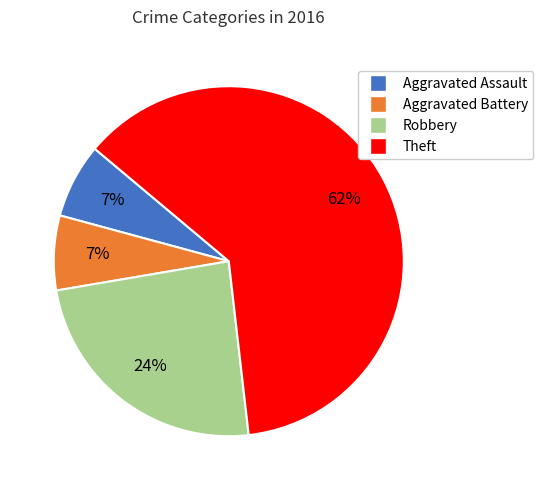

Is the sum of Robbery and Aggravated Battery greater than half?

No